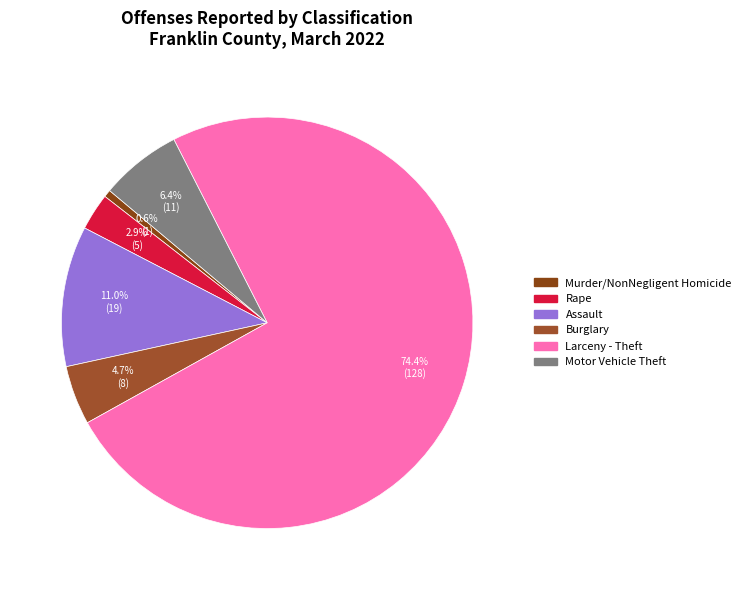

To the nearest percent, what is the difference between the largest and smallest slice percentages?

74%